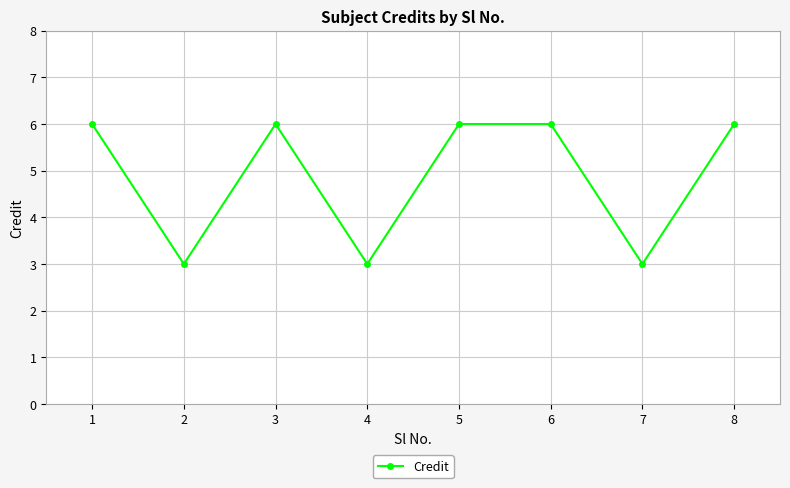

The value at 3 is 6. True or false?

True